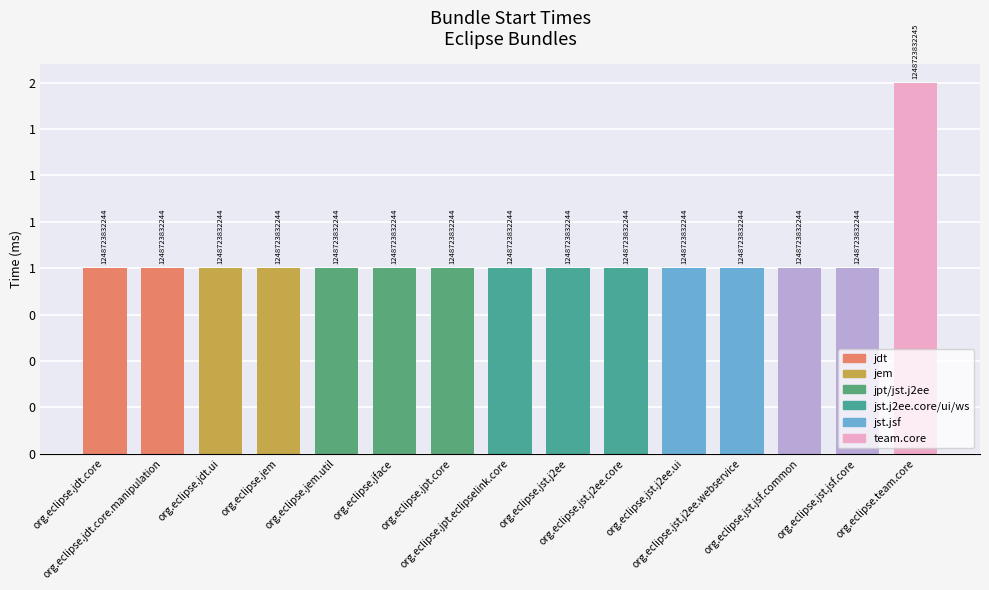

How many values are between 1 and 2?

15